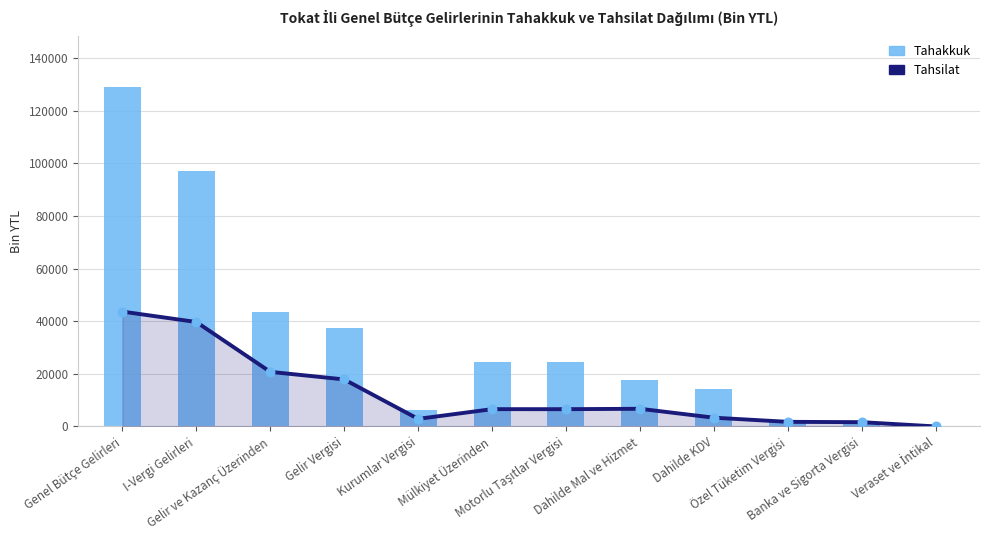

Which series has the widest spread of Y values?

Tahakkuk